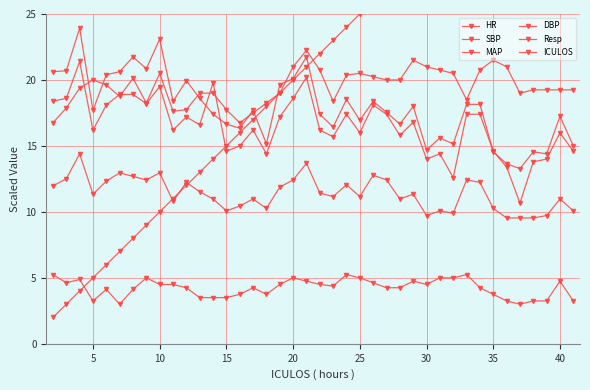

How many interior local valleys does the MAP series have?

12